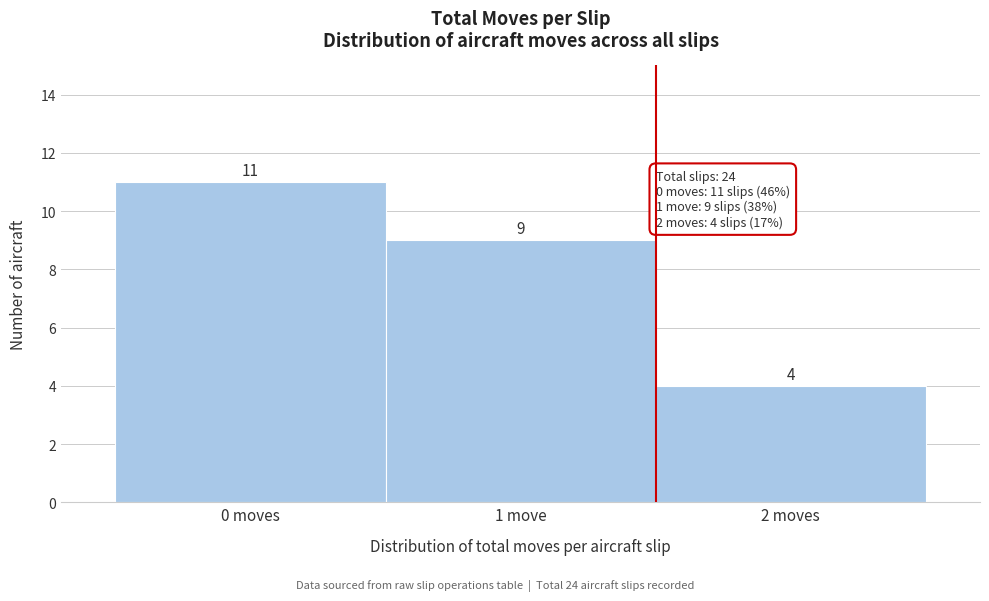

Reading right to left, transcribe all the data shown in this chart.

2 moves=4	1 move=9	0 moves=11